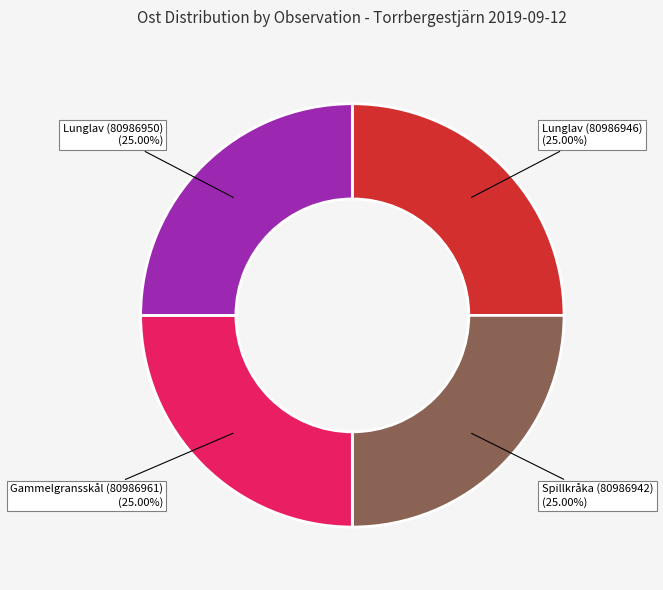

Count the number of slices in the pie.

4